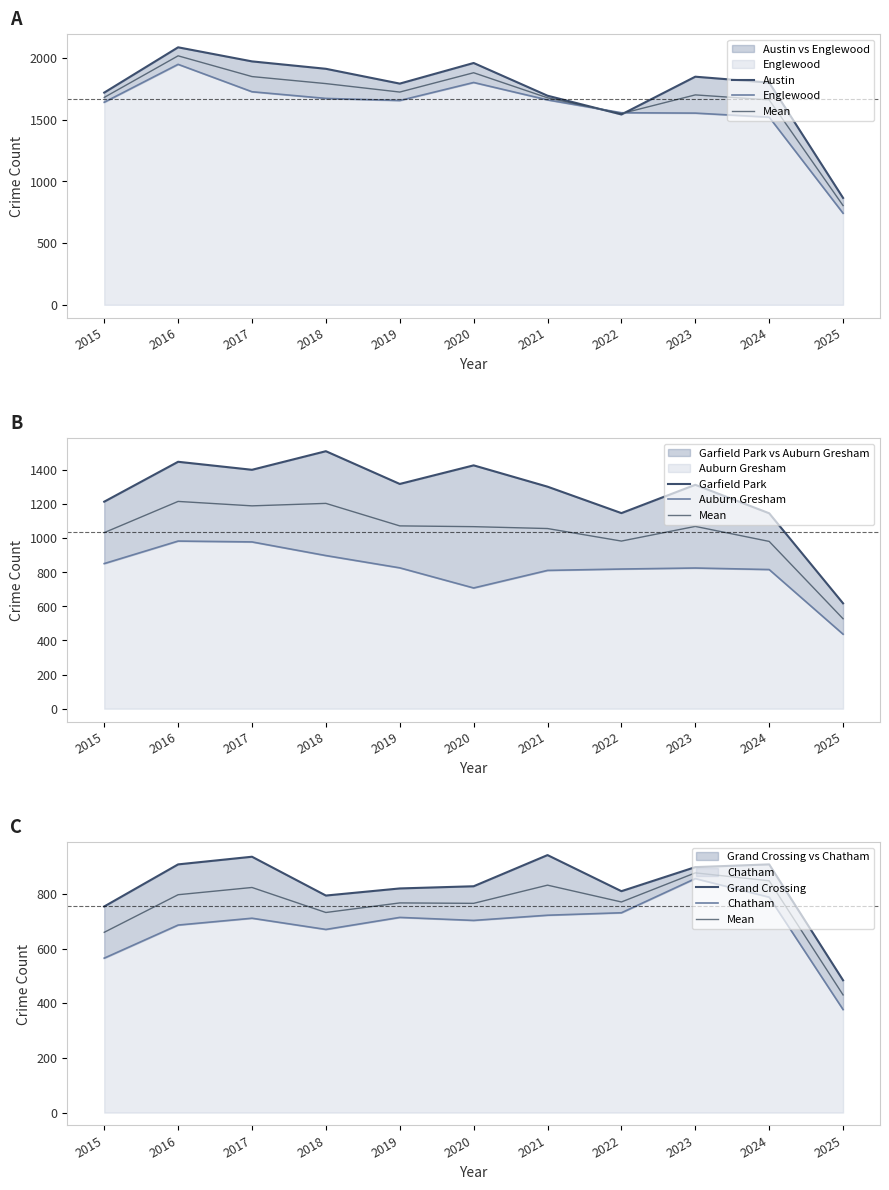

Which series has the largest range (max minus min)?

Austin